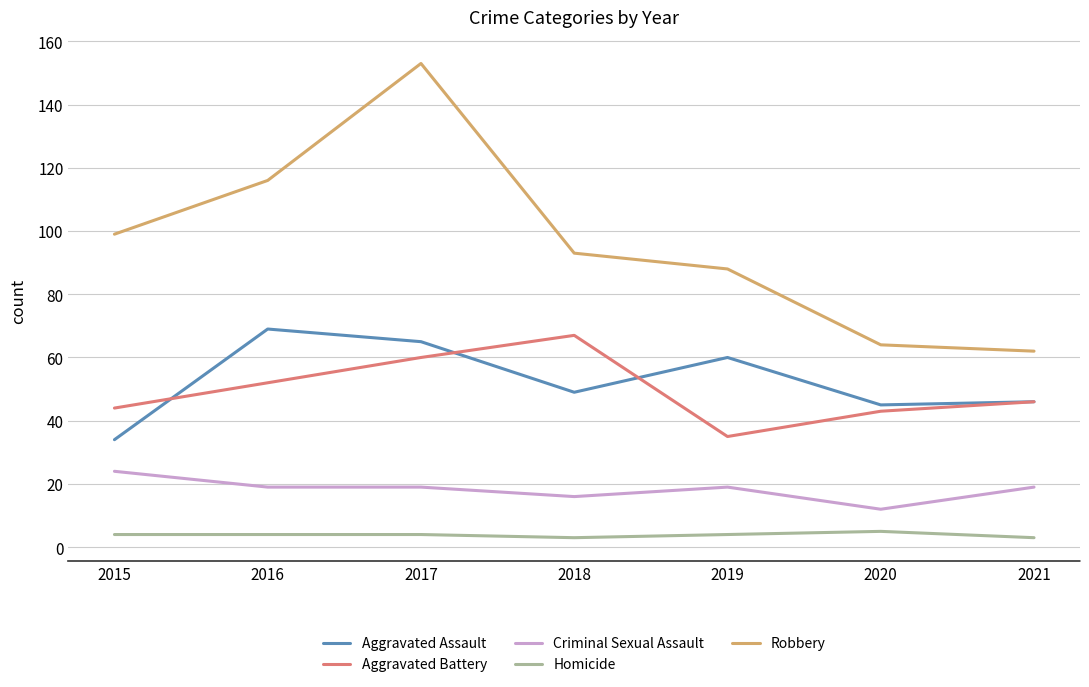

Reading left to right, what are all the values shown in this chart?

Aggravated Assault: 34	69	65	49	60	45	46
Aggravated Battery: 44	52	60	67	35	43	46
Criminal Sexual Assault: 24	19	19	16	19	12	19
Homicide: 4	4	4	3	4	5	3
Robbery: 99	116	153	93	88	64	62